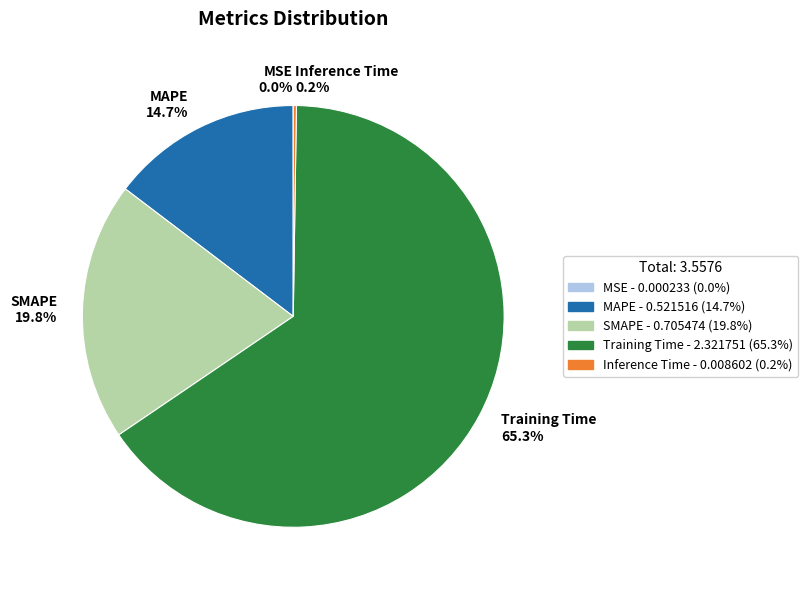

What is the largest slice in the pie chart?

Training Time